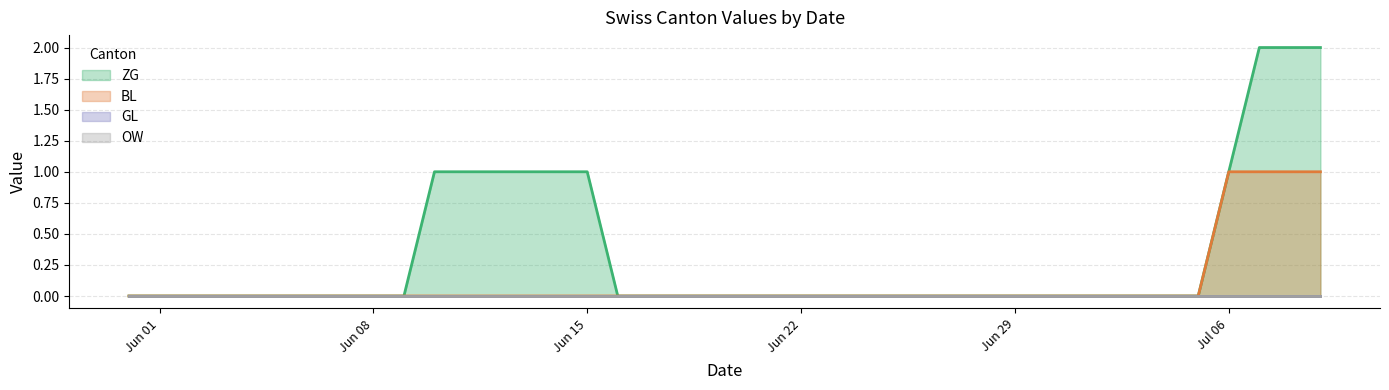

What position from the right is 2020-06-16?

24